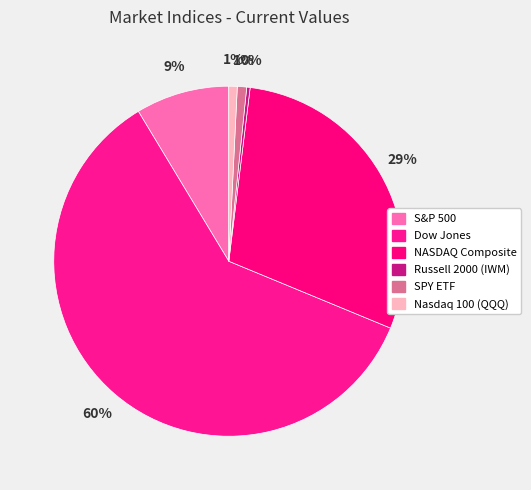

Do NASDAQ Composite and S&P 500 together represent more than half of the pie?

No